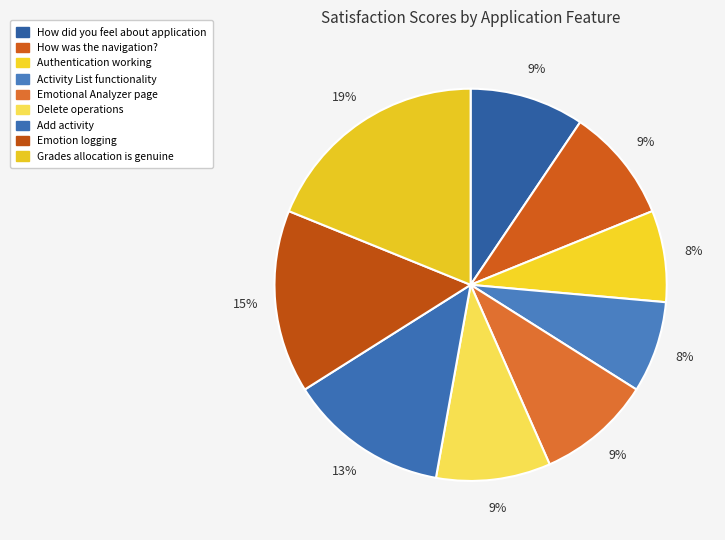

Does Add activity account for over 50% of the chart?

No